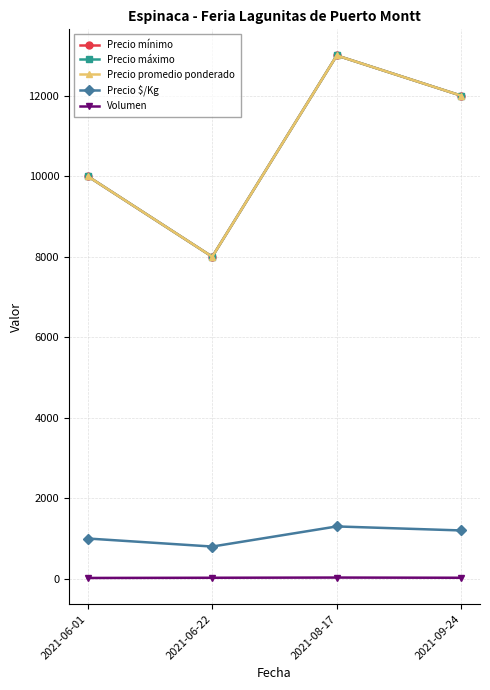

Which has a higher value, 2021-09-24 or 2021-06-01?

2021-09-24